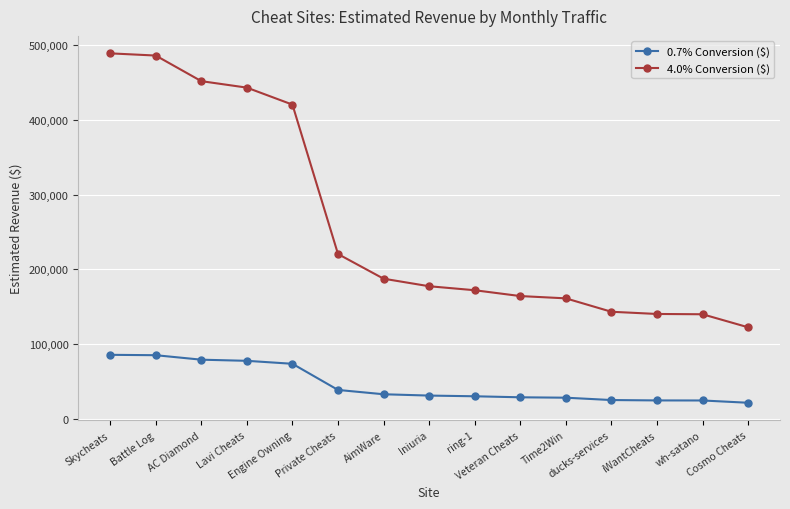

What is the label of the 4th point from the left?

Lavi Cheats